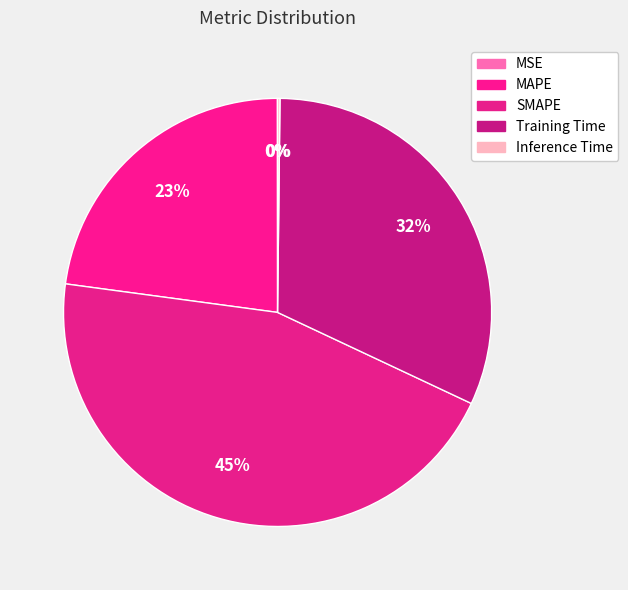

How many segments does this pie chart have?

5